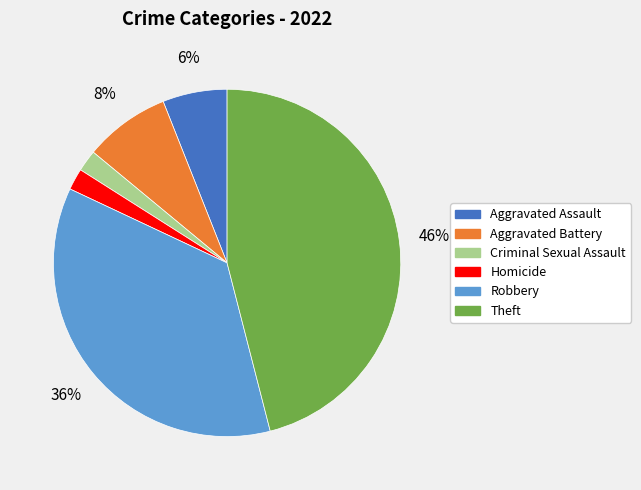

To the nearest percent, what is the combined percentage of Aggravated Battery and Aggravated Assault?

14%